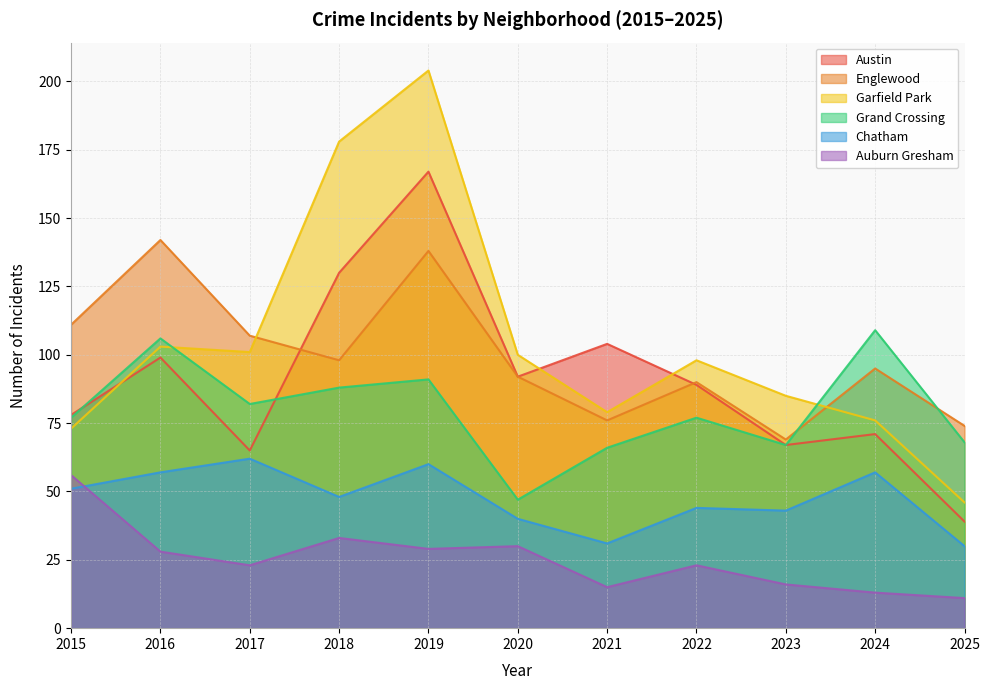

True or false: Grand Crossing has a value of 77 at 2015.

True